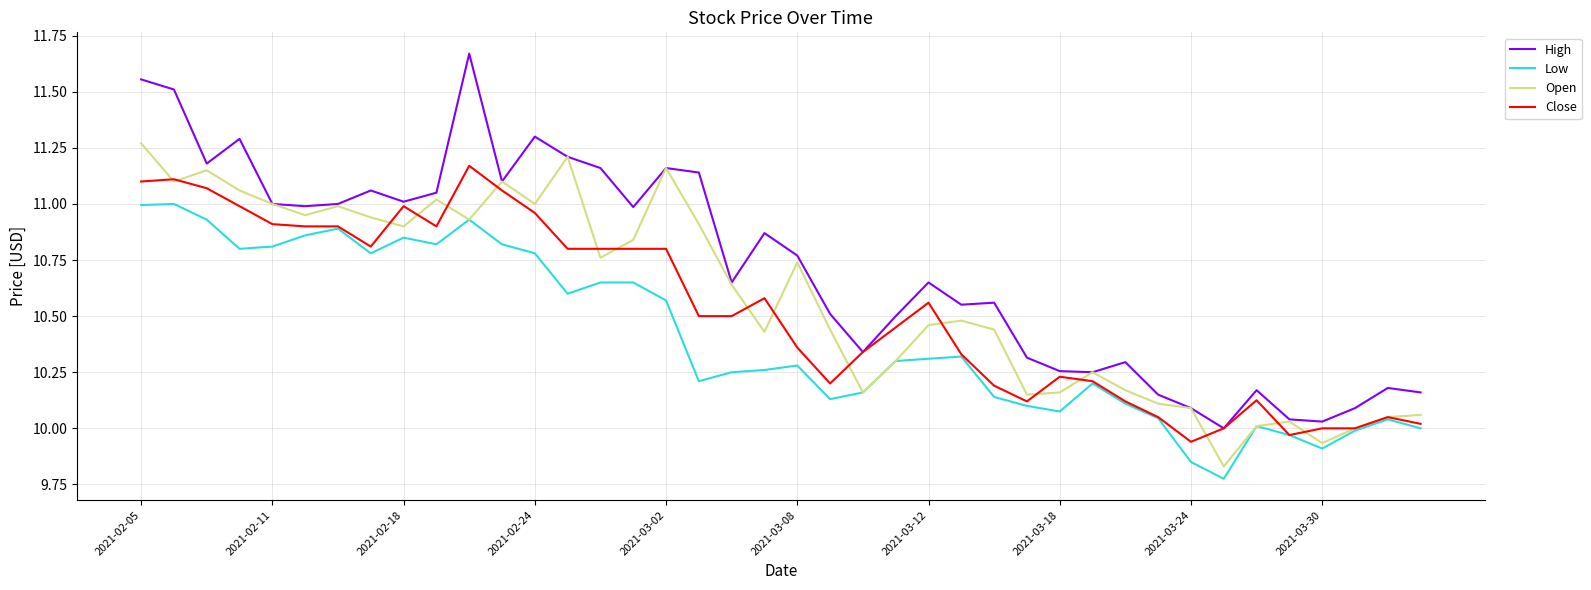

True or false: High and Low intersect in this chart.

False